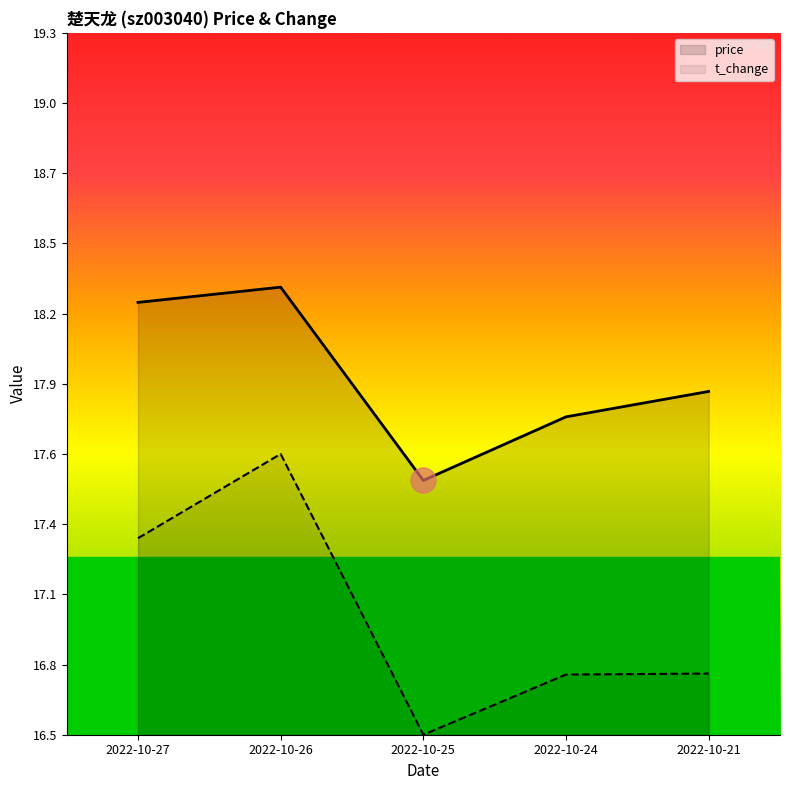

True or false: t_change has a value of 17.3 at 2022-10-27.

True